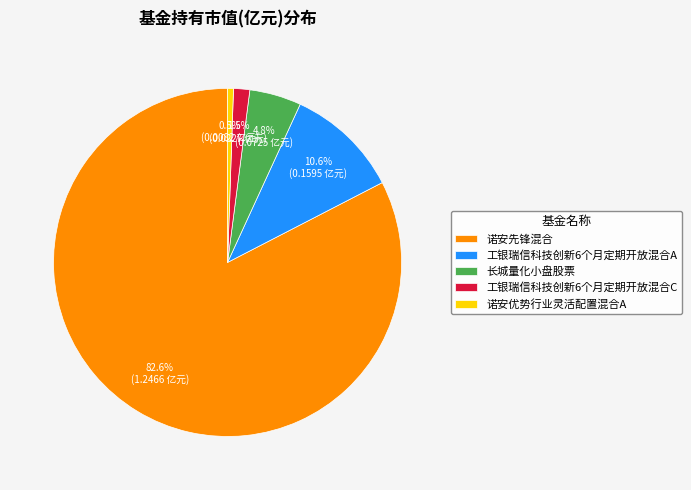

Count the number of slices in the pie.

5